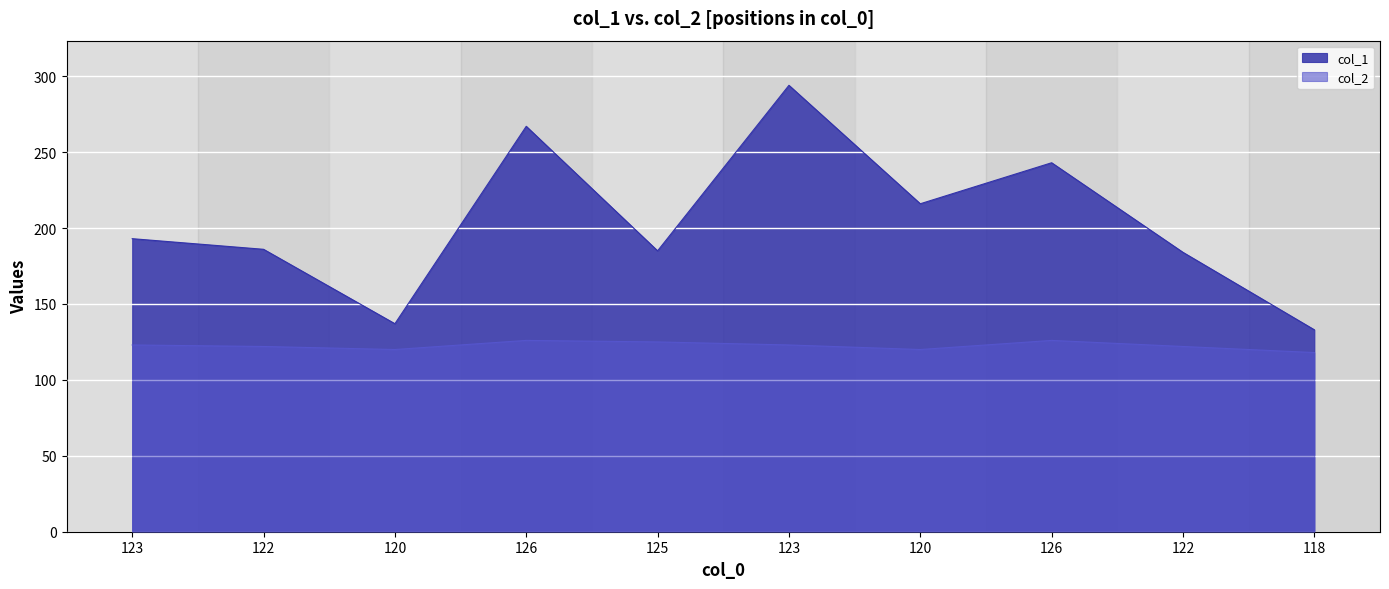

What is the spread (max minus min) of values at 125?

60